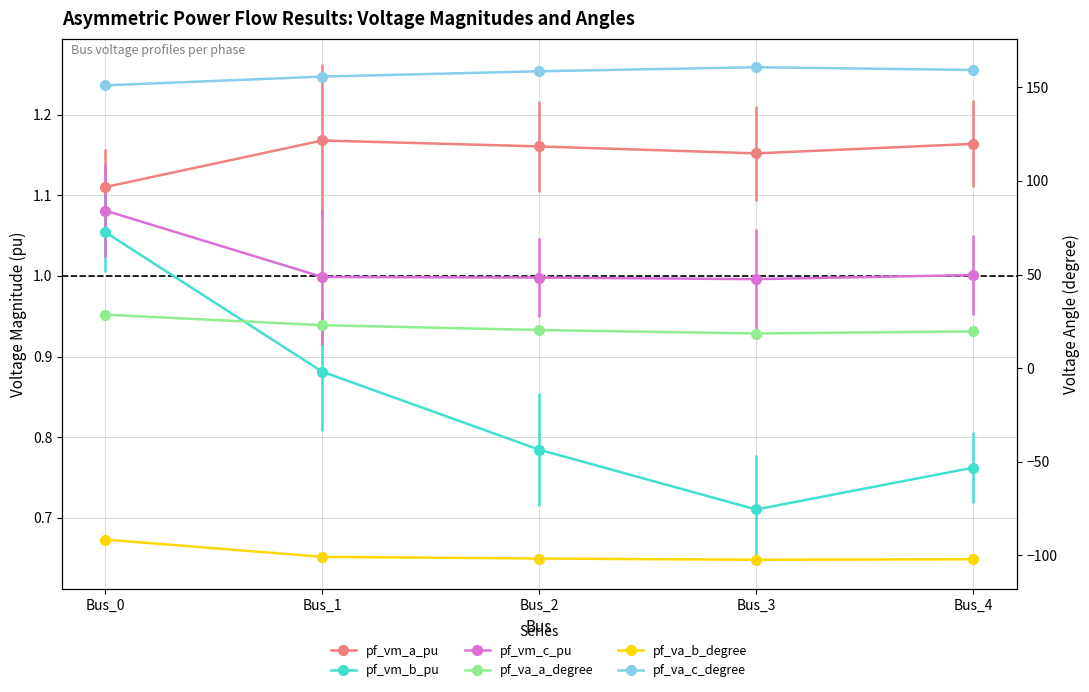

Is it true that pf_va_a_degree equals 6.0 at Bus_4?

False